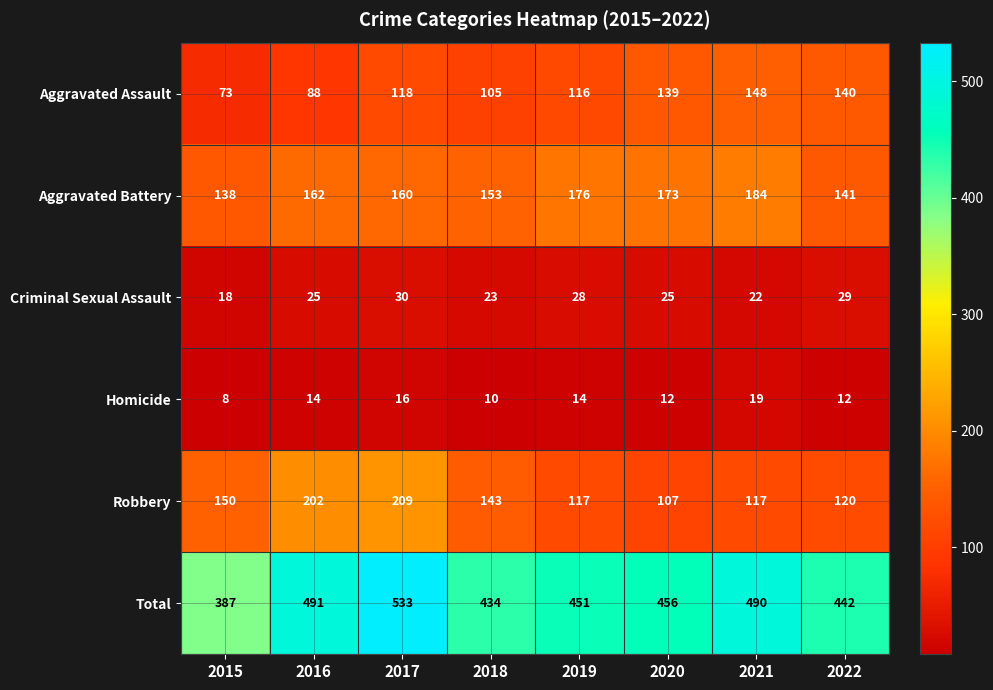

Rank the series at 2022 from lowest to highest value.

Homicide, Criminal Sexual Assault, Robbery, Aggravated Assault, Aggravated Battery, Total